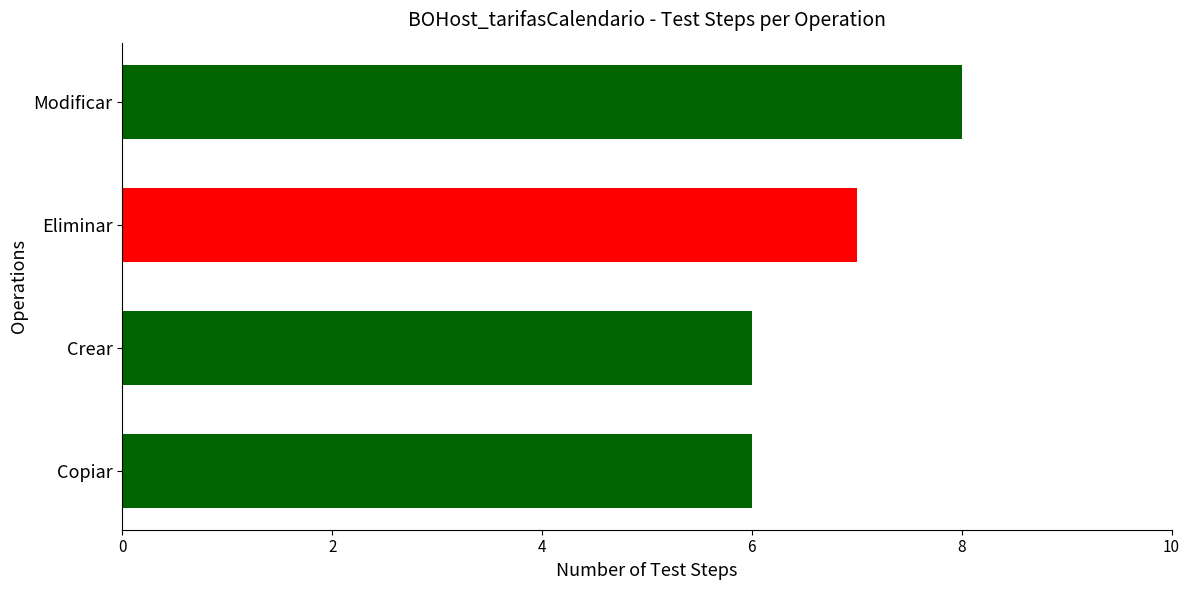

What is the label of the 1st bar from the bottom?

Copiar